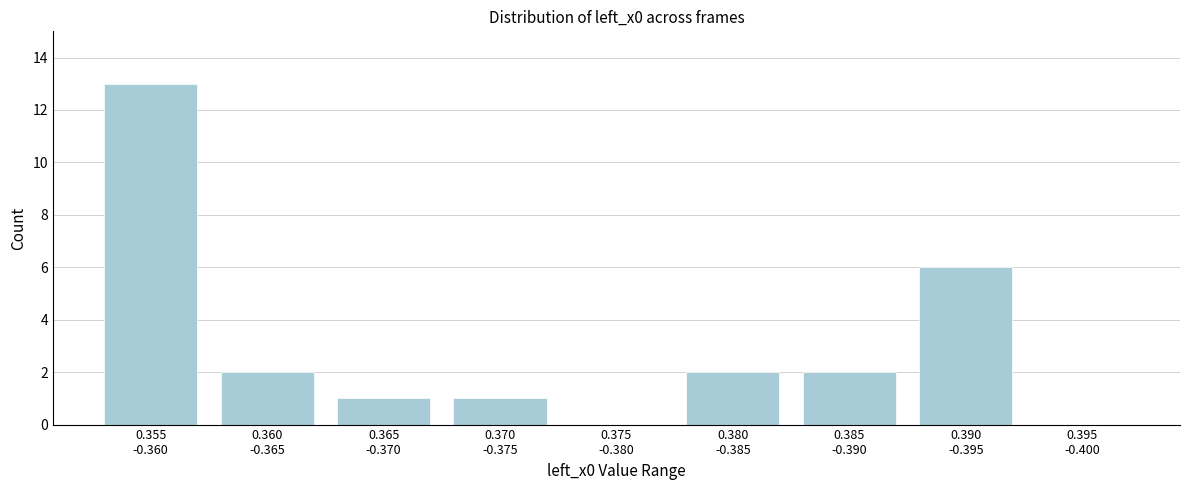

What is the greatest value displayed?

13